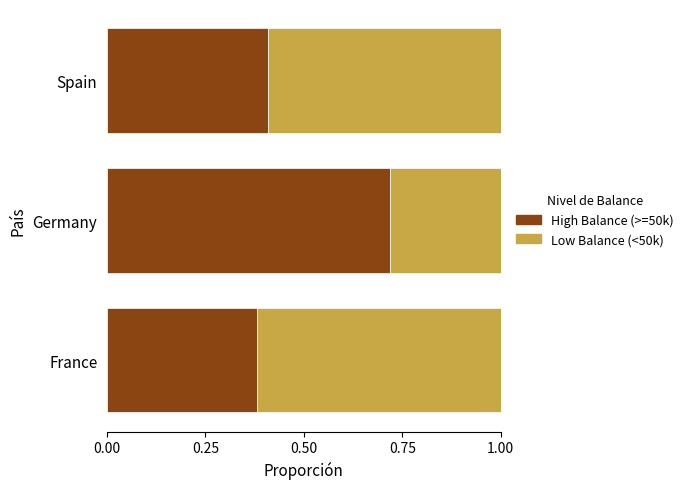

What are all the series names shown in the legend?

High Balance (>=50k), Low Balance (<50k)